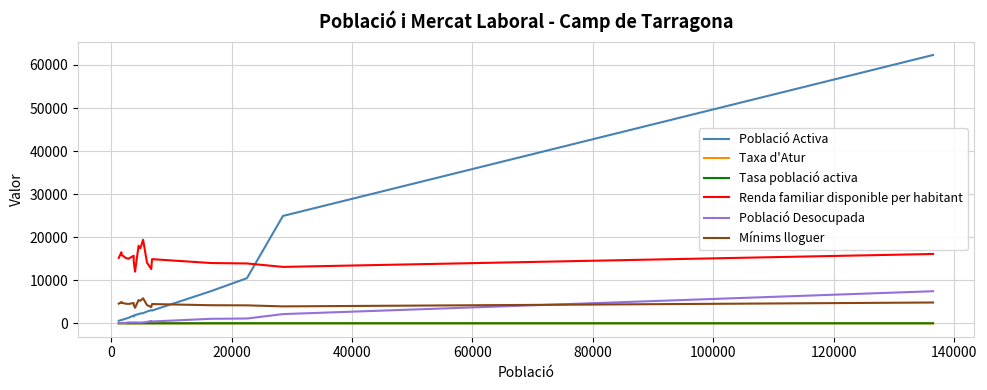

True or false: Mínims lloguer and Tasa població activa cross at least once.

False